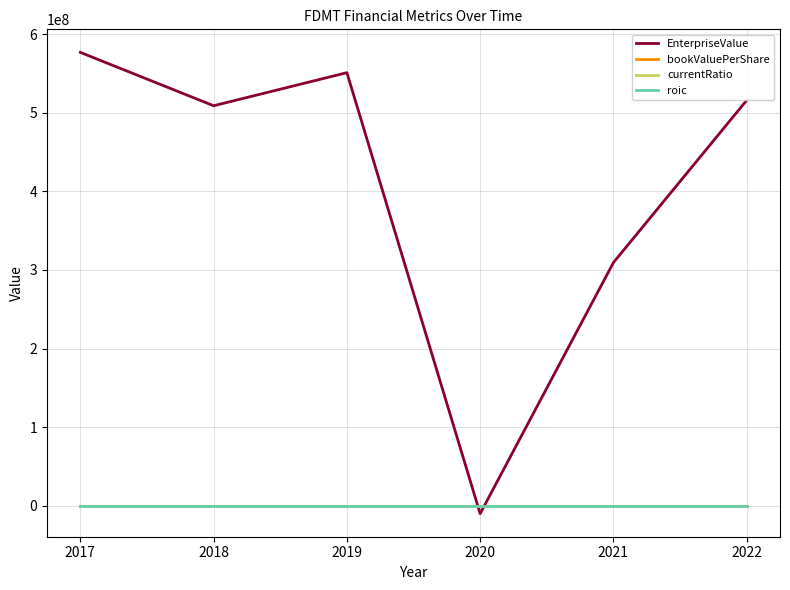

What is the greatest value displayed?

576981391.5